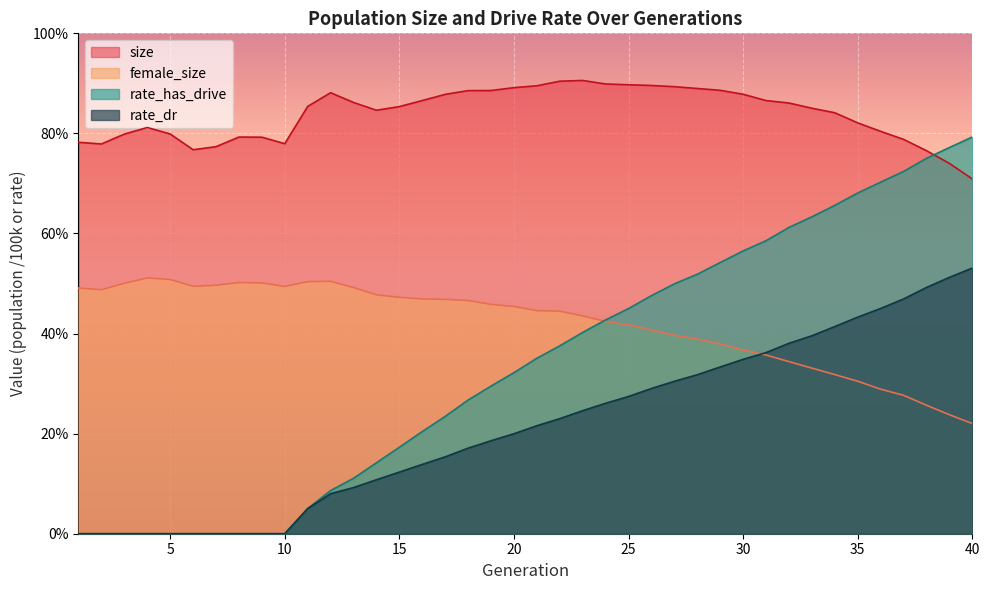

How many lines are shown in the chart?

4